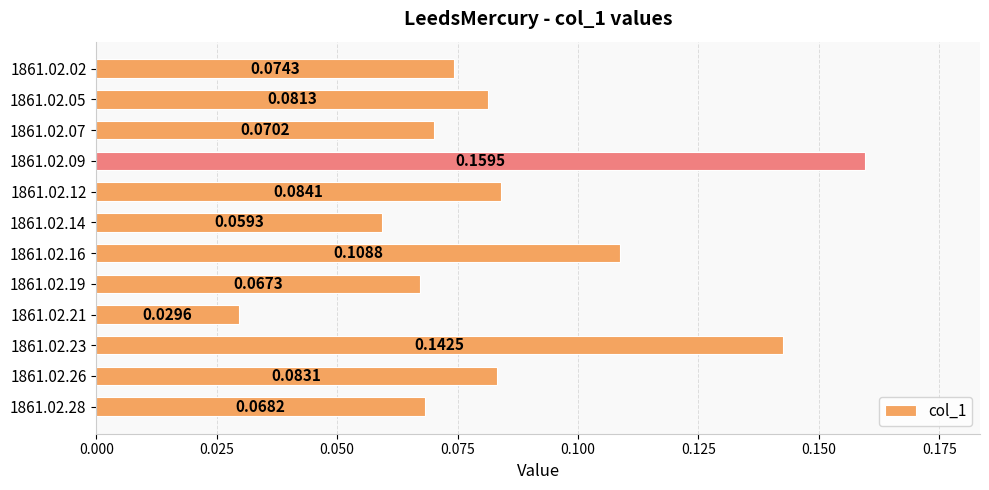

List the labels in order of value, smallest first.

1861.02.21, 1861.02.14, 1861.02.19, 1861.02.28, 1861.02.07, 1861.02.02, 1861.02.05, 1861.02.26, 1861.02.12, 1861.02.16, 1861.02.23, 1861.02.09